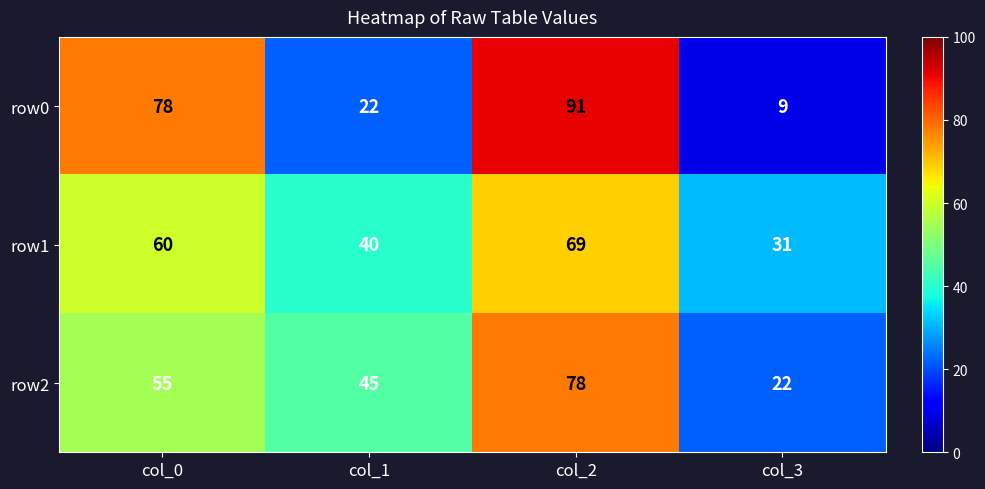

The value of row0 at col_0 is 78. True or false?

True